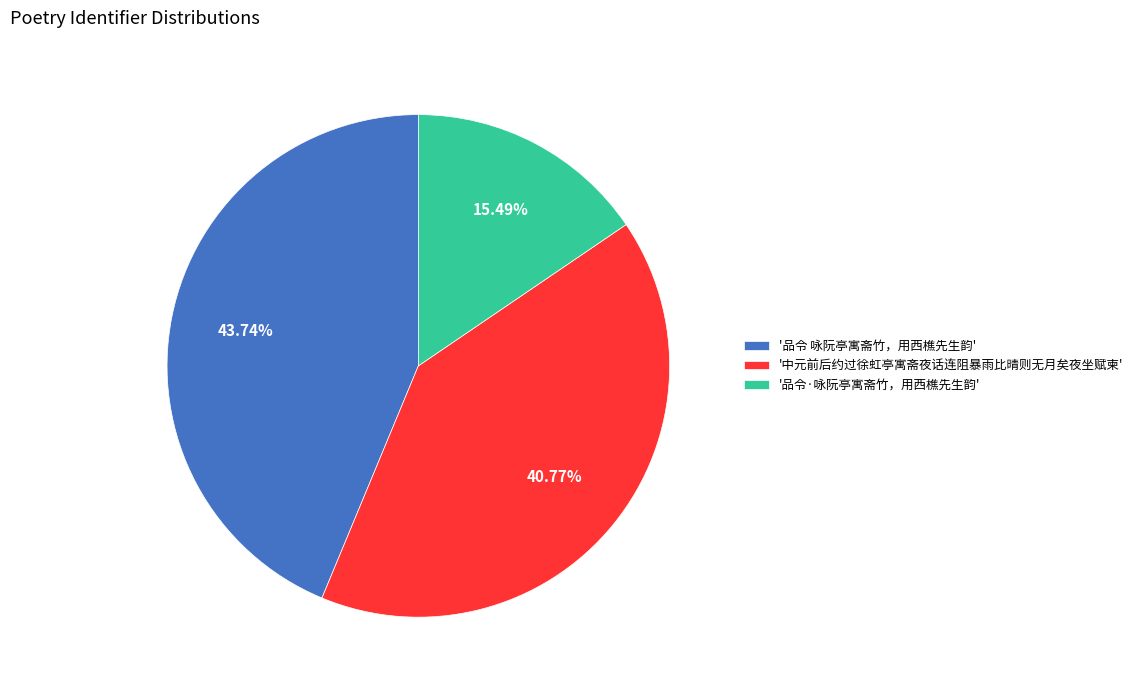

How many slices are in this pie chart?

3